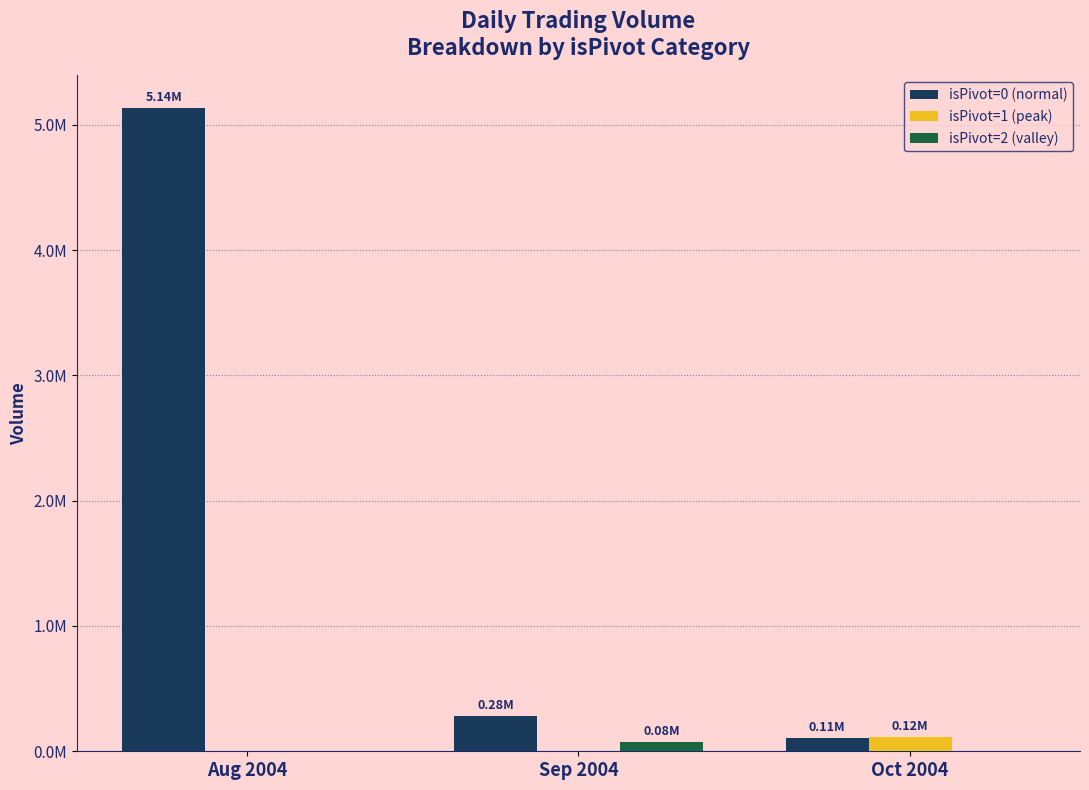

Which series has the largest total across all categories?

isPivot=0 (normal)